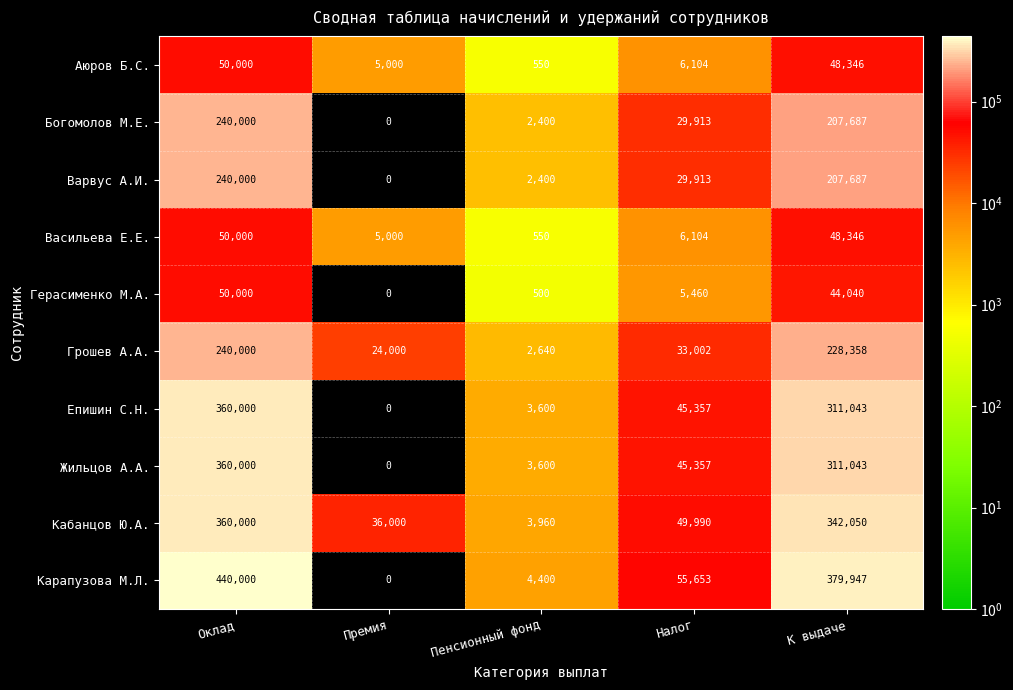

At which category is the sum across all series the highest?

Оклад